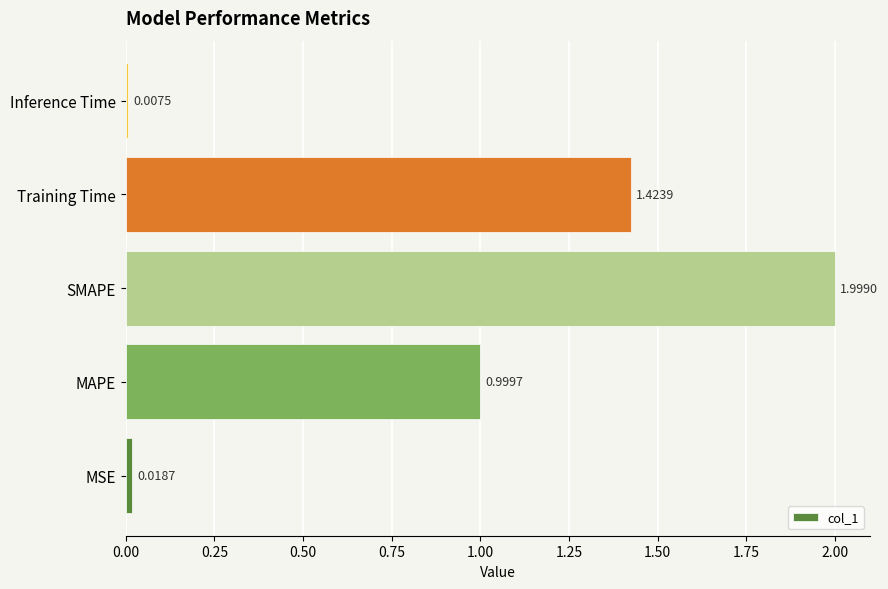

Rank the categories by value from lowest to highest.

Inference Time, MSE, MAPE, Training Time, SMAPE